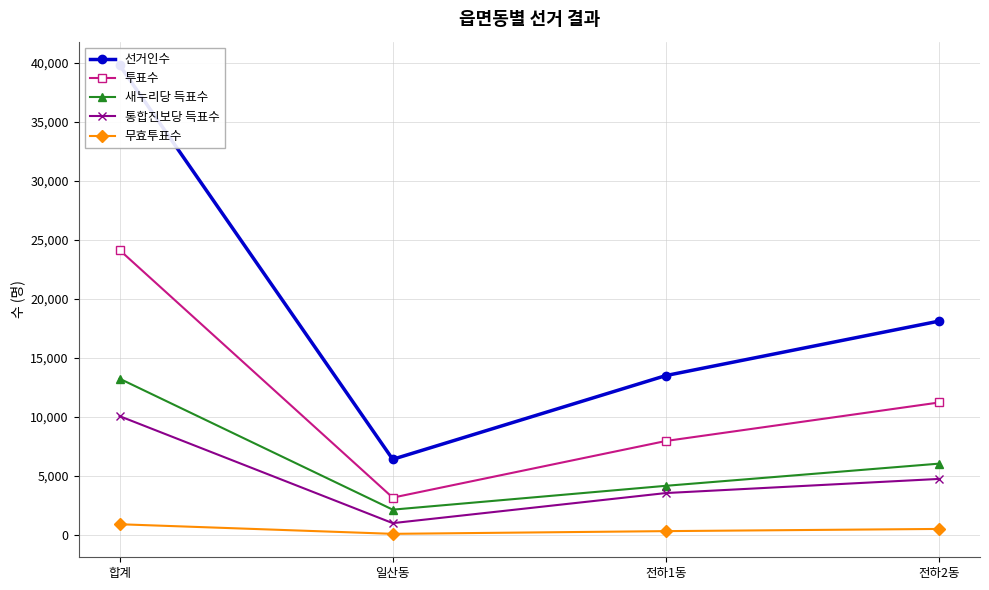

Which series changed the most between 일산동 and 전하1동?

선거인수